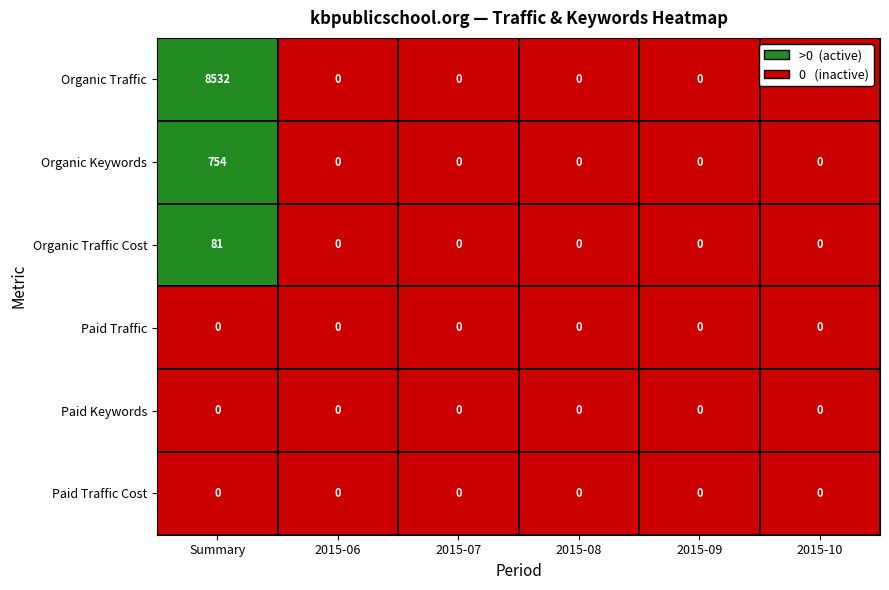

Which series has the largest range (max minus min)?

Organic Traffic